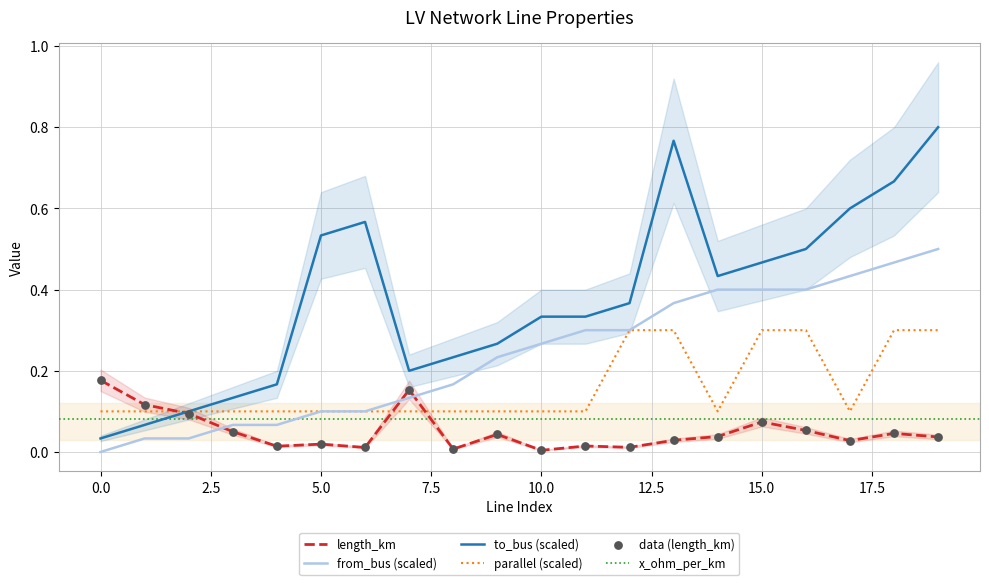

Which series has the widest spread of Y values?

to_bus